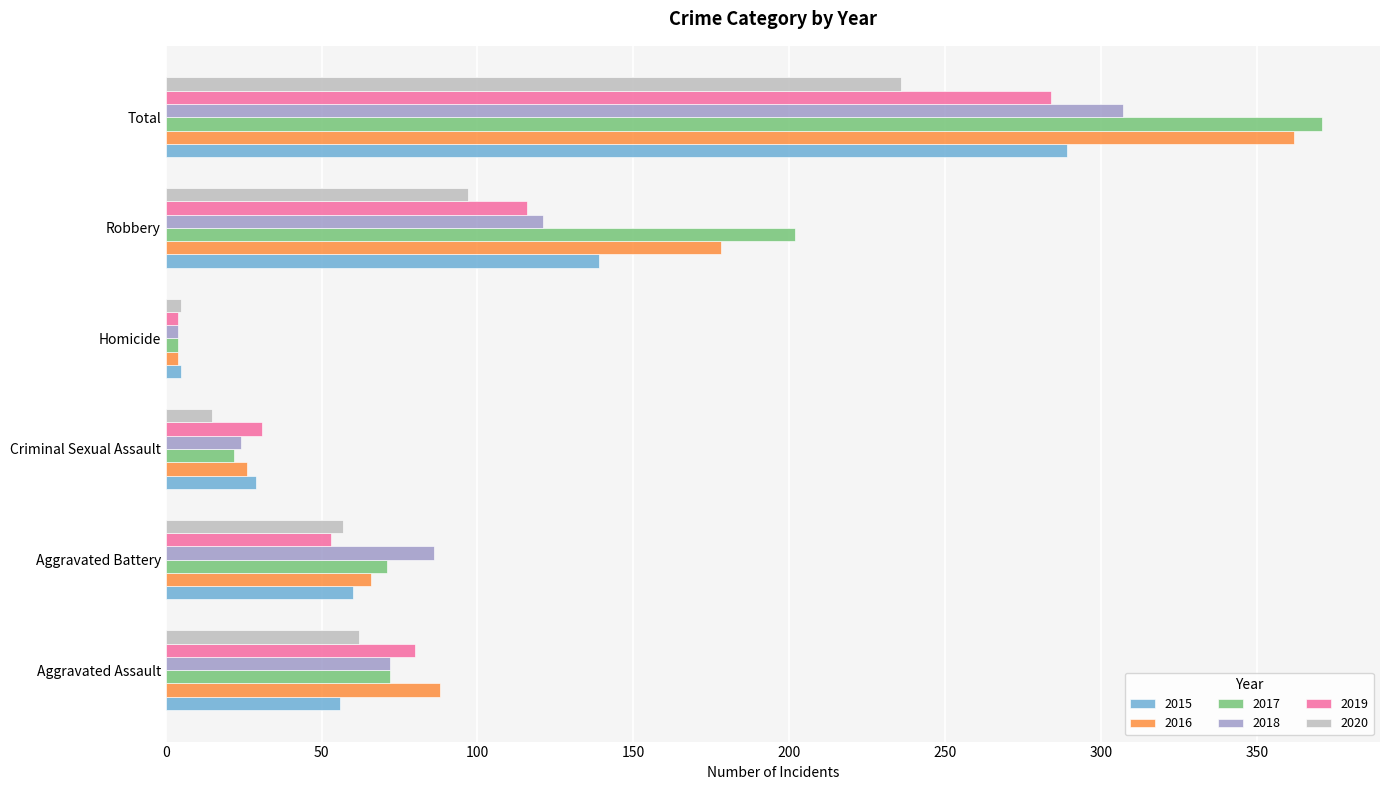

The 2016 series shows 26 at Criminal Sexual Assault. True or false?

True